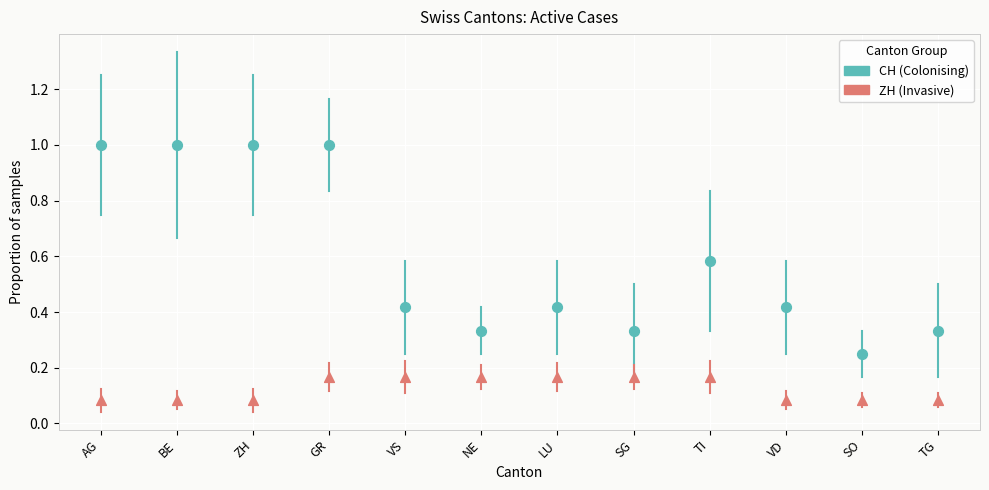

Across all data points, what is the range of Y values (max minus min)?

0.9